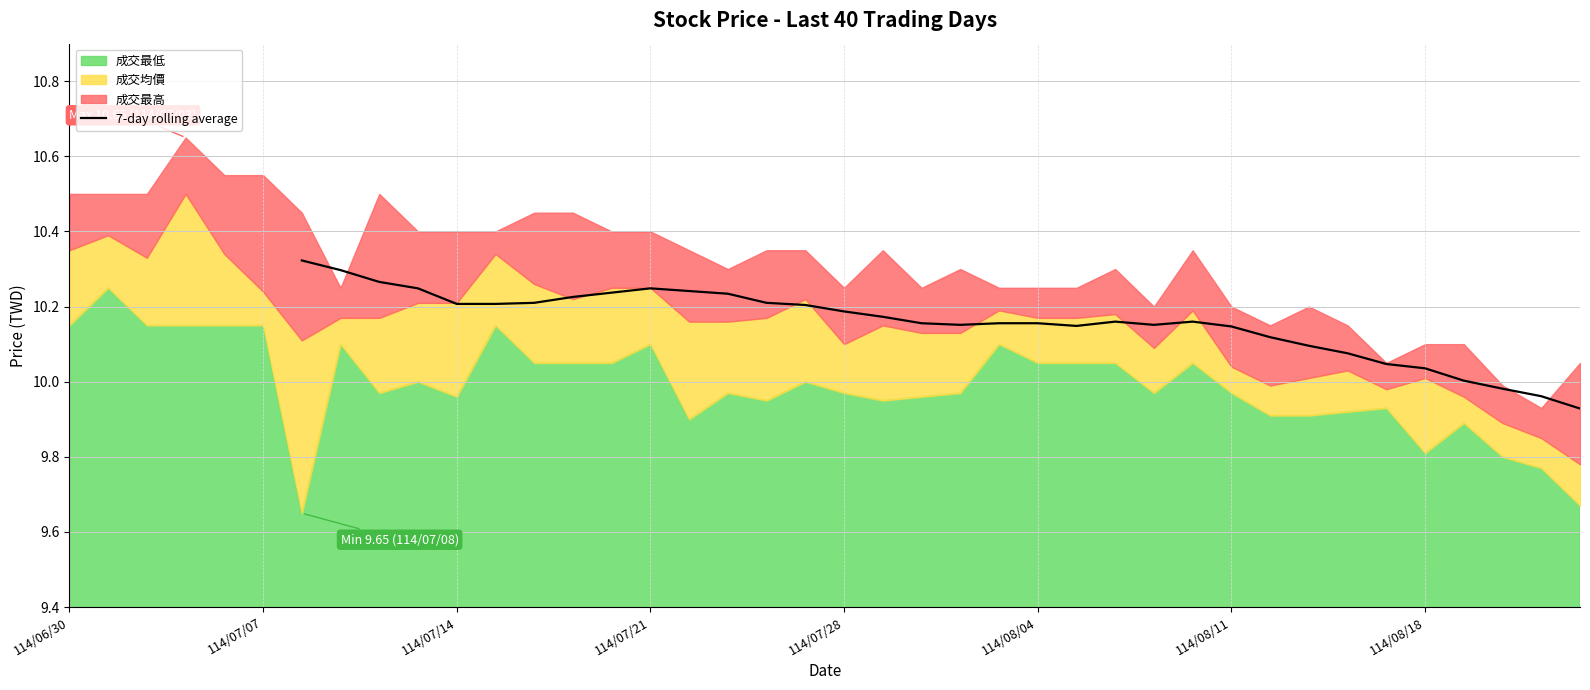

How many lines are shown in the chart?

1